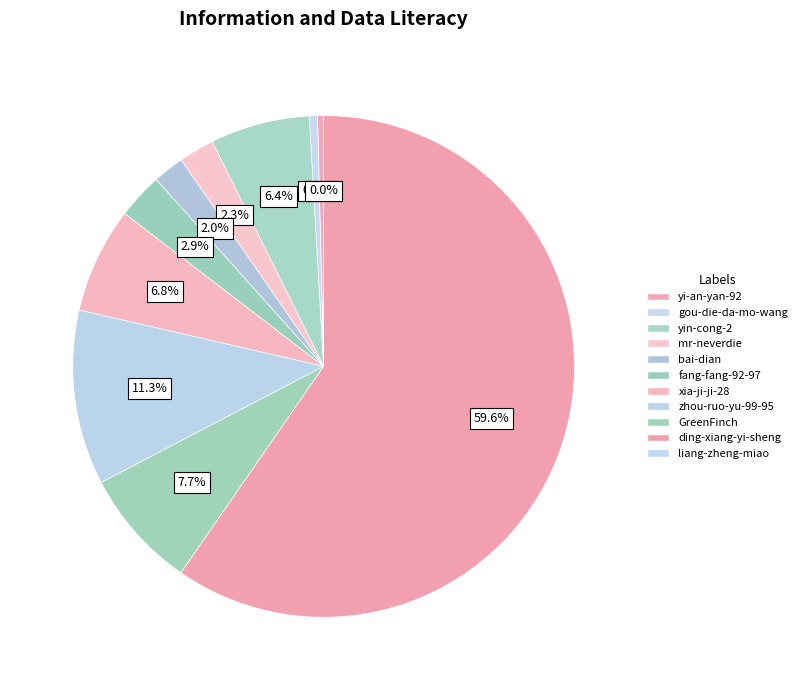

Between fang-fang-92-97 and yin-cong-2, which is larger?

yin-cong-2